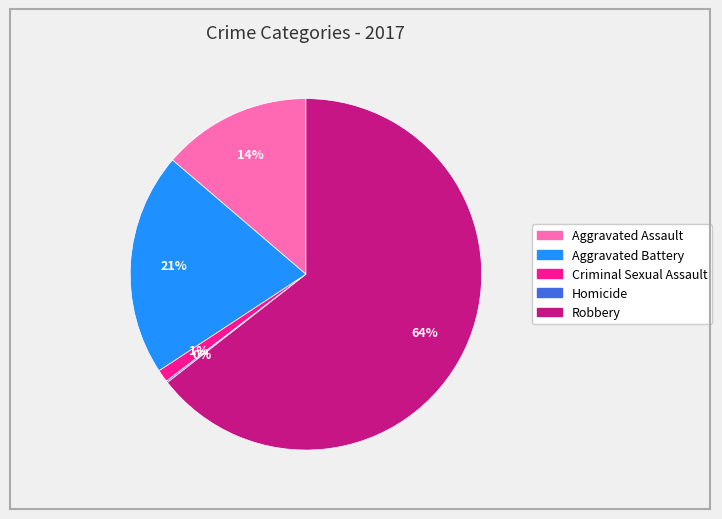

Is the sum of Aggravated Battery and Aggravated Assault greater than half?

No